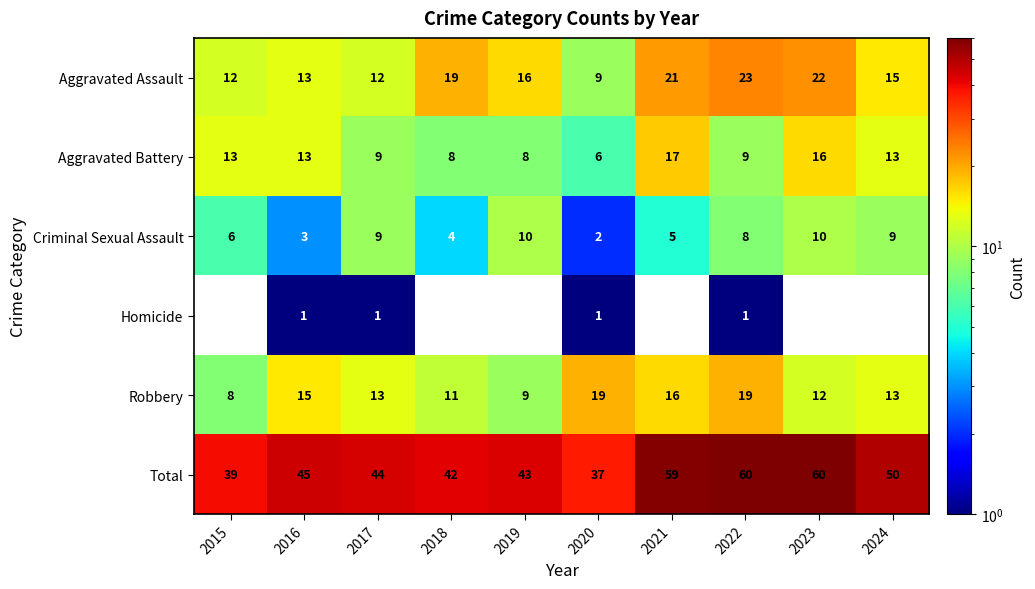

Where is Aggravated Assault nearest to the value 16?

2019